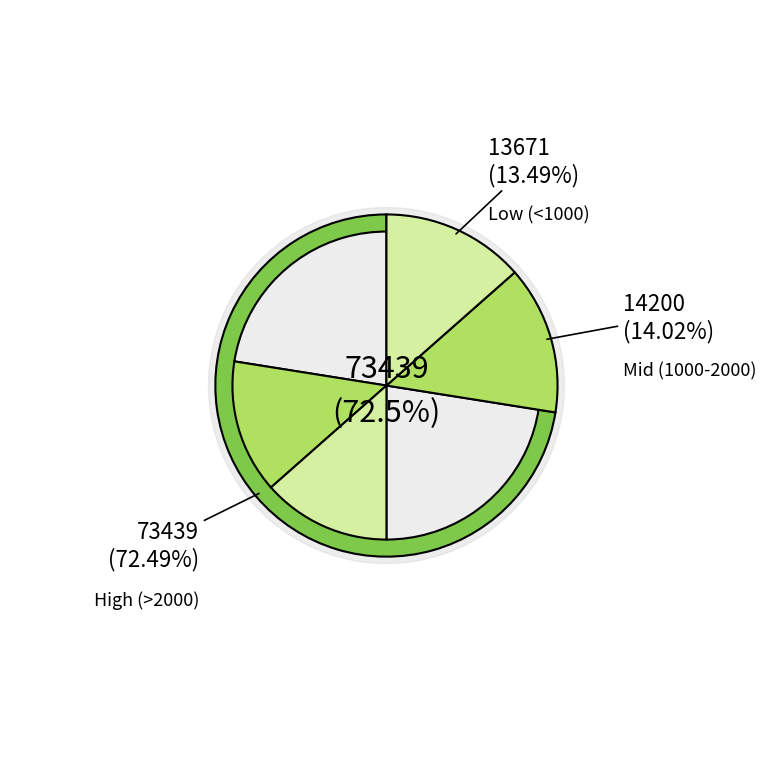

Does G18 account for over 50% of the chart?

No